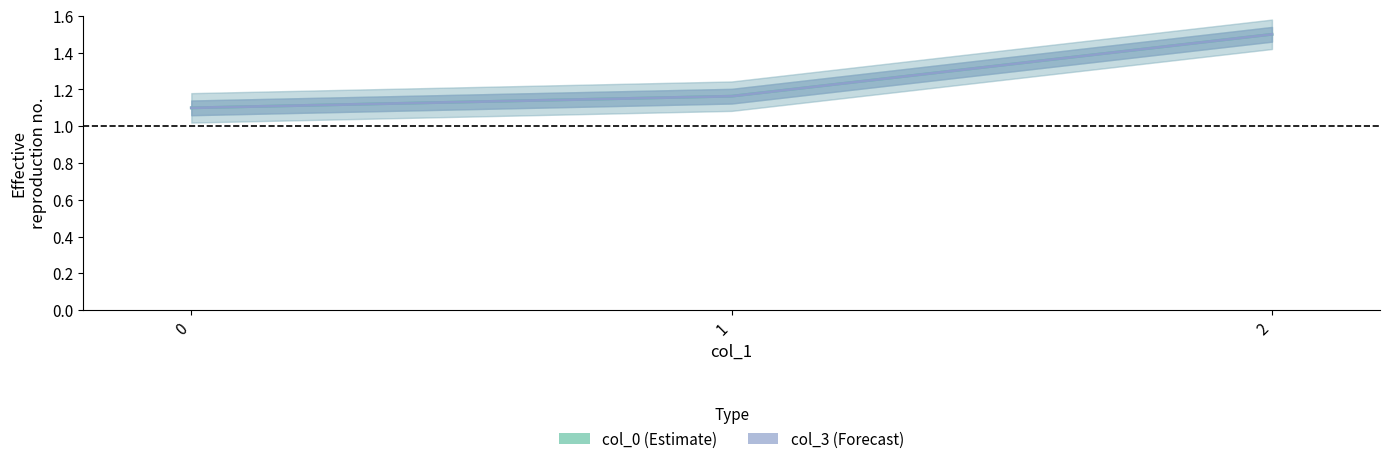

What is the difference between the maximum and minimum values in the col_0 series?

0.4